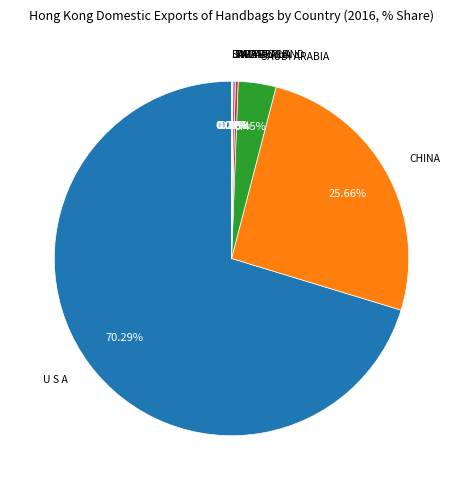

Does any single category account for the majority?

Yes